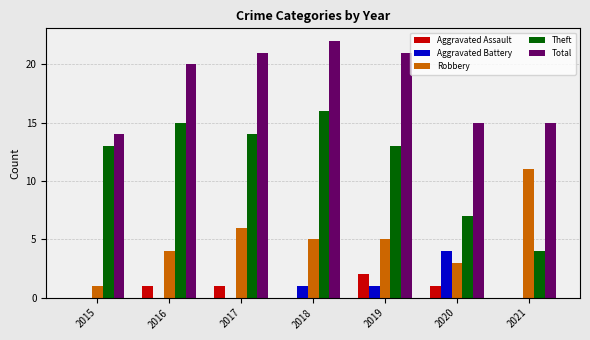

How many categories are shown in the chart?

7